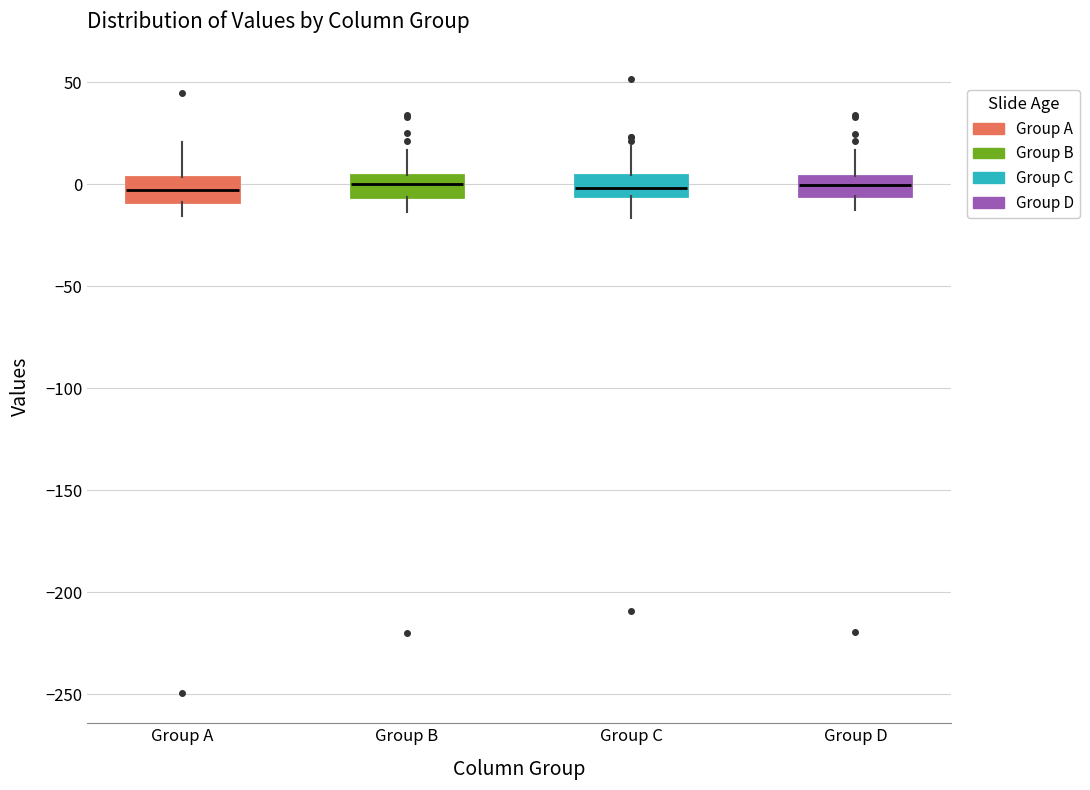

Reading left to right, transcribe this box plot: for each box, give where its median line is, the range the box spans, and where its two whiskers end, as read against the y-axis. The values are not printed on the chart, so give them approximately, as read against the axis.

Group A: median -5, box -10 to 5, whiskers -15 to 20
Group B: median 0, box -5 to 5, whiskers -15 to 15
Group C: median 0, box -5 to 5, whiskers -15 to 20
Group D: median 0, box -5 to 5, whiskers -15 to 15